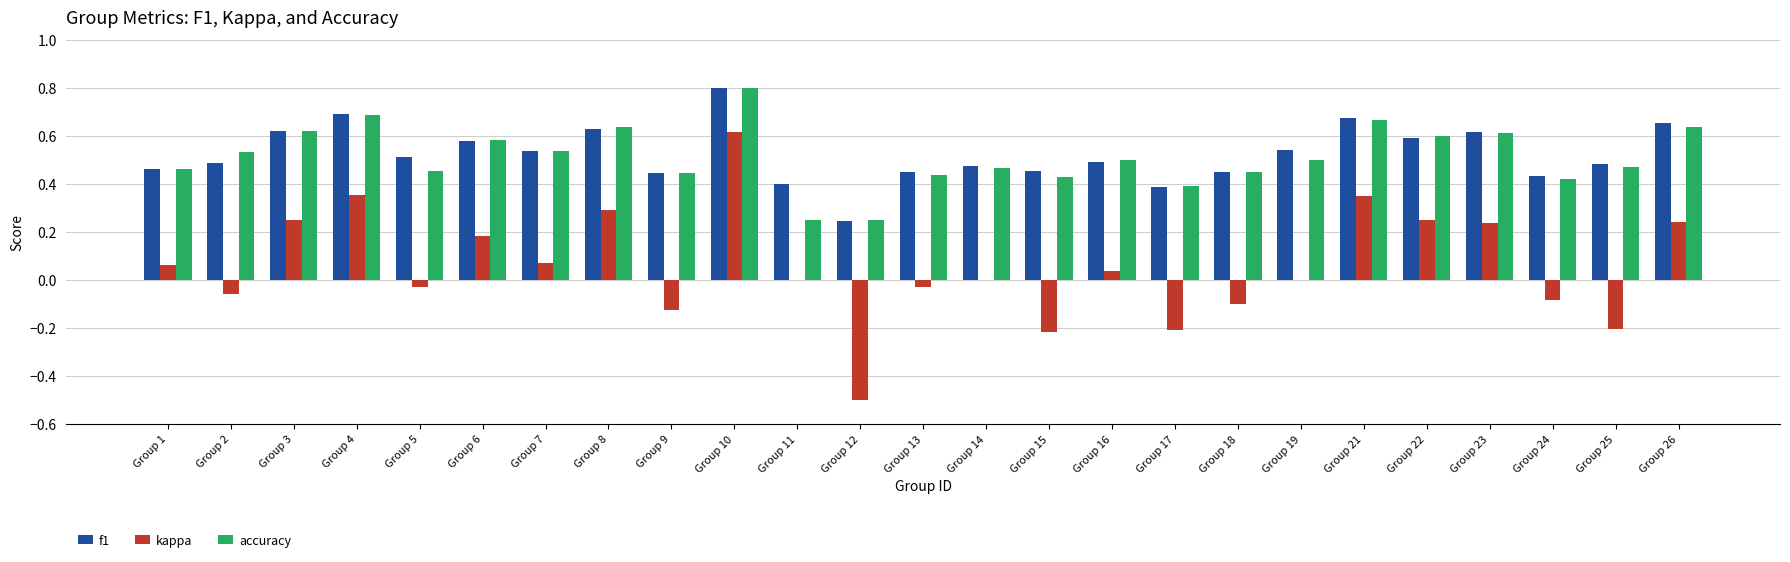

Is it true that accuracy equals 0.4 at Group 11?

False